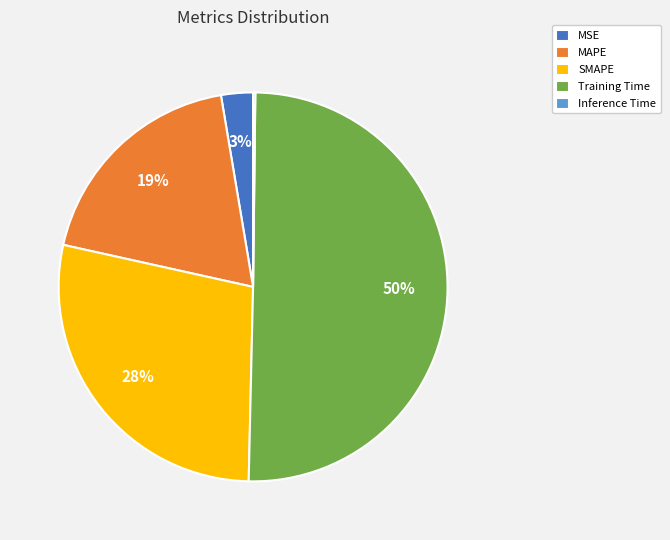

Is SMAPE the majority of the pie?

No